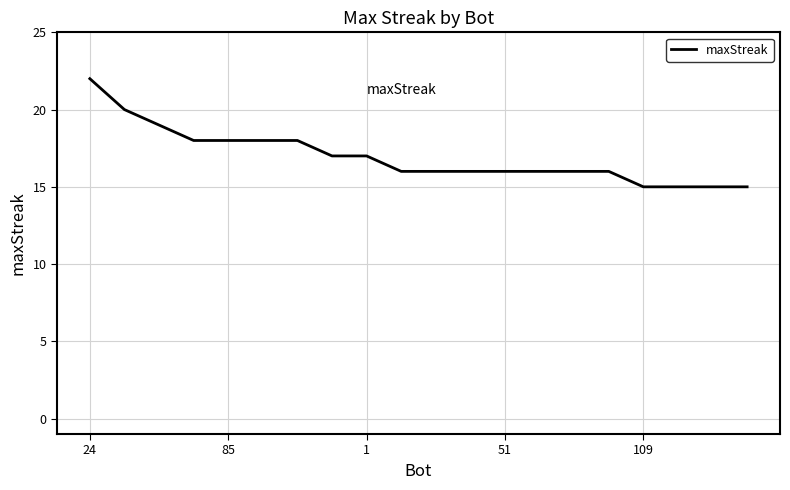

What is the maximum value shown in the chart?

22